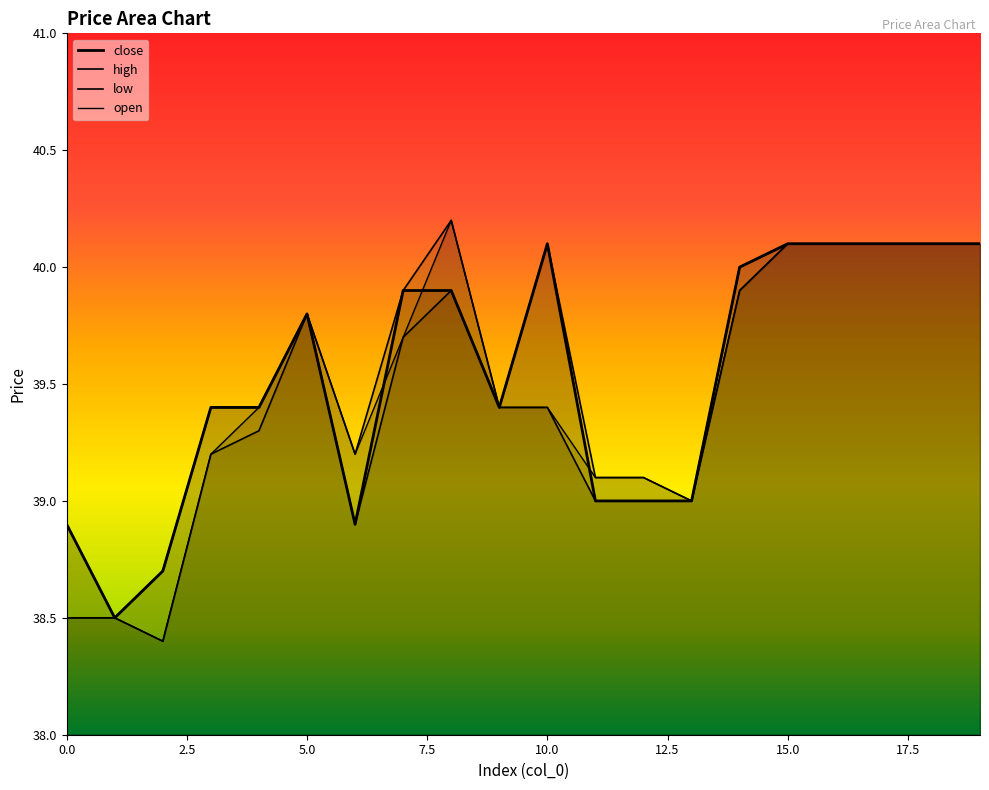

List the series in order of their peak value, lowest first.

close, low, high, open